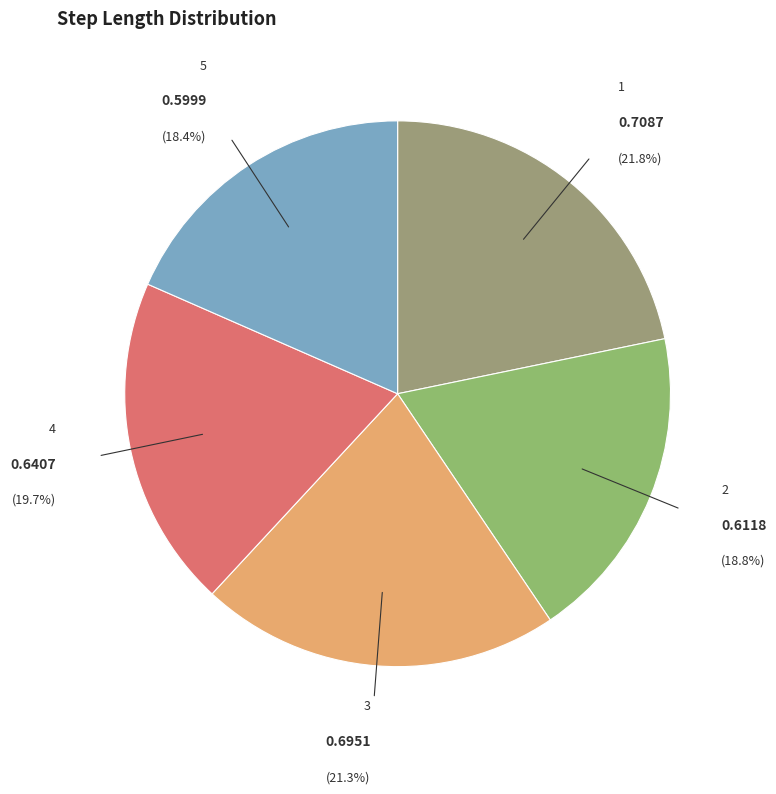

Between 5 and 4, which is larger?

4